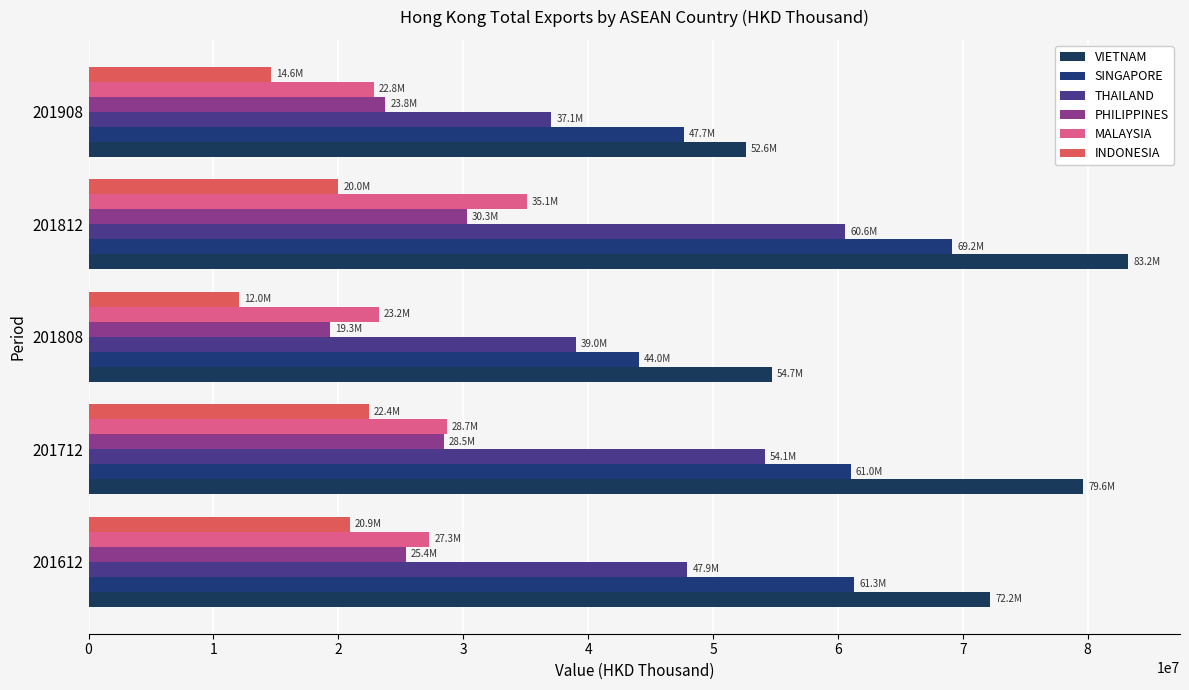

Rank the series by their maximum value, from highest to lowest.

VIETNAM, SINGAPORE, THAILAND, MALAYSIA, PHILIPPINES, INDONESIA